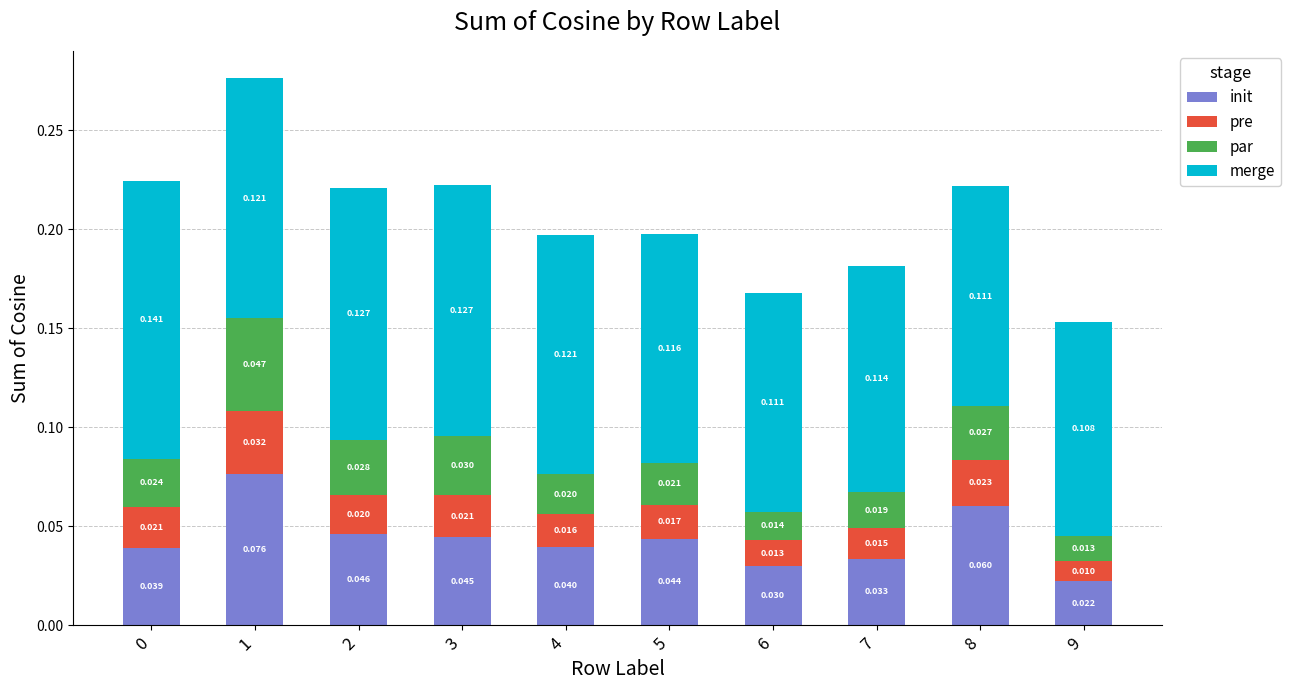

Is it true that init equals 0.0 at 7?

False